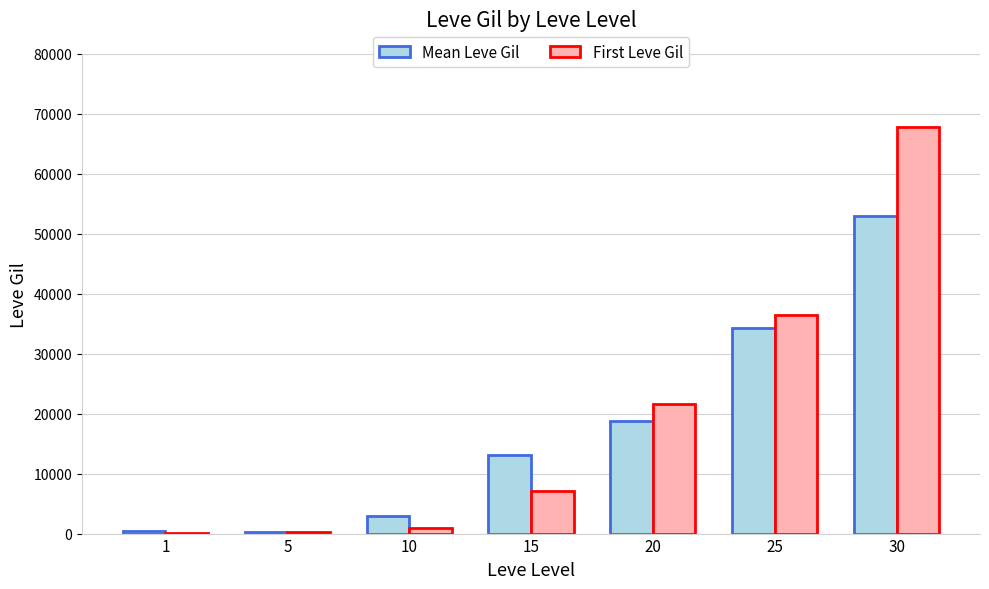

What is the difference between the First Leve Gil values at 1 and 5?

60.0